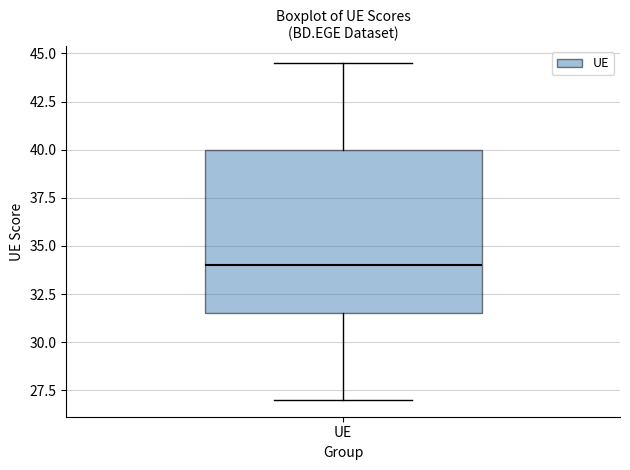

Transcribe this box plot: give where the median line is, the range the box spans, and where the two whiskers end, as read against the y-axis. The values are not printed on the chart, so give them approximately, as read against the axis.

median 34.0, box 31.5 to 40.0, whiskers 27.0 to 44.5